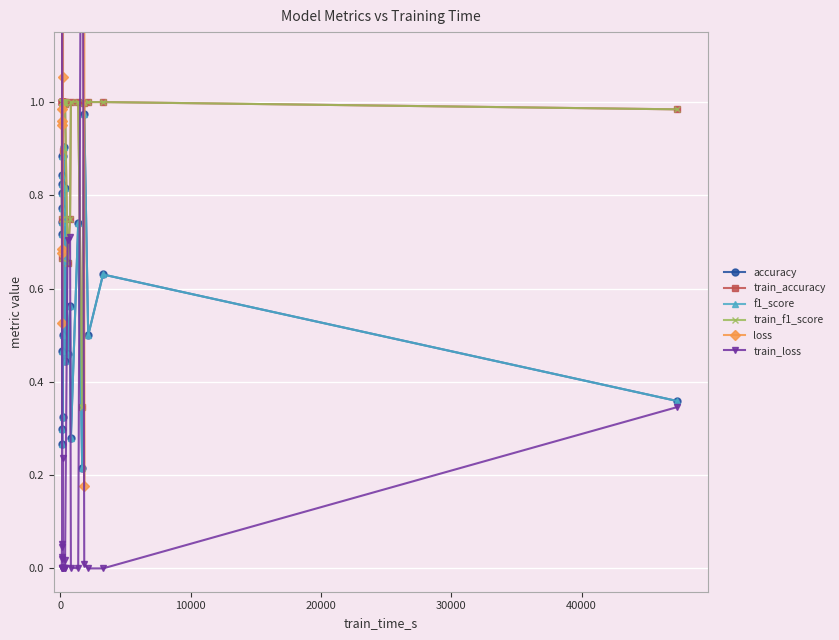

In accuracy, how many points are lower than both neighbors (excluding endpoints)?

9